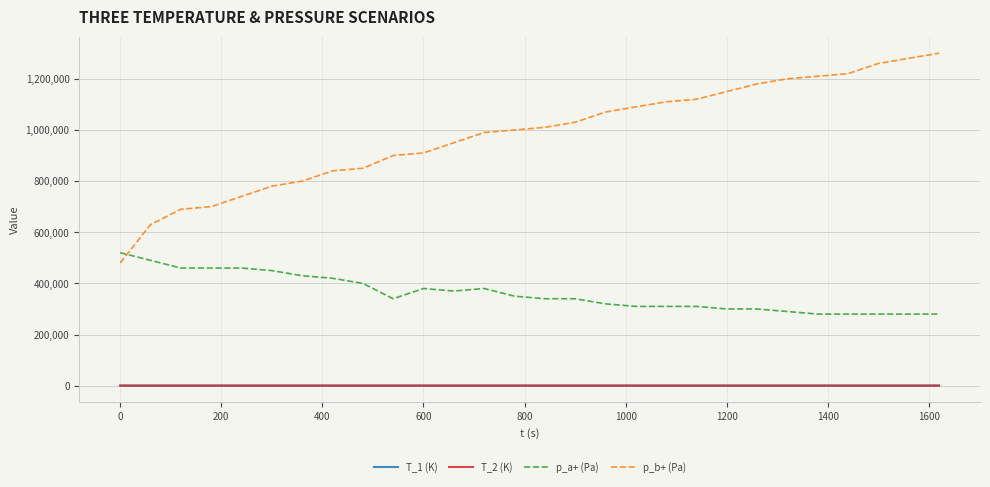

Which series has the largest total across all categories?

p_b+ (Pa)